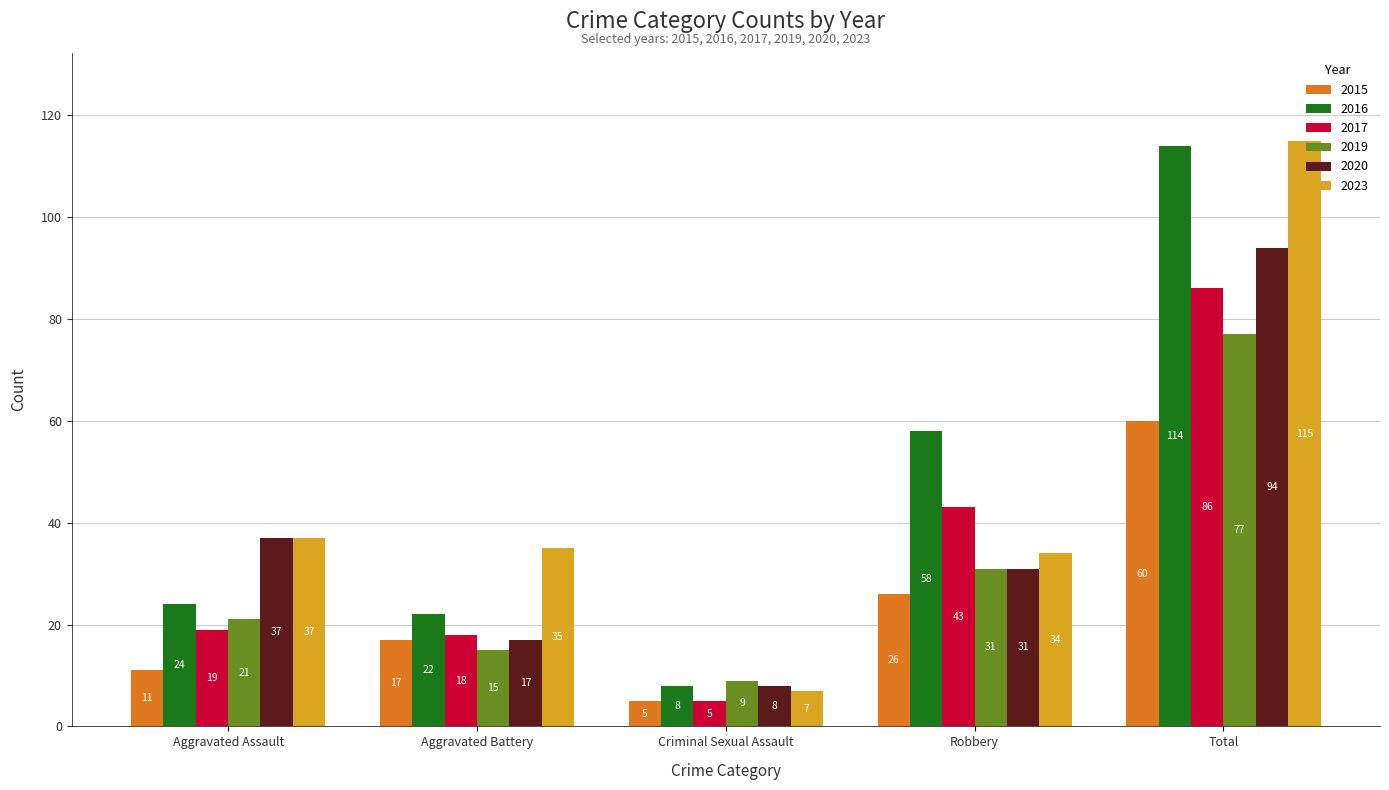

At which label does 2020 reach its minimum?

Criminal Sexual Assault